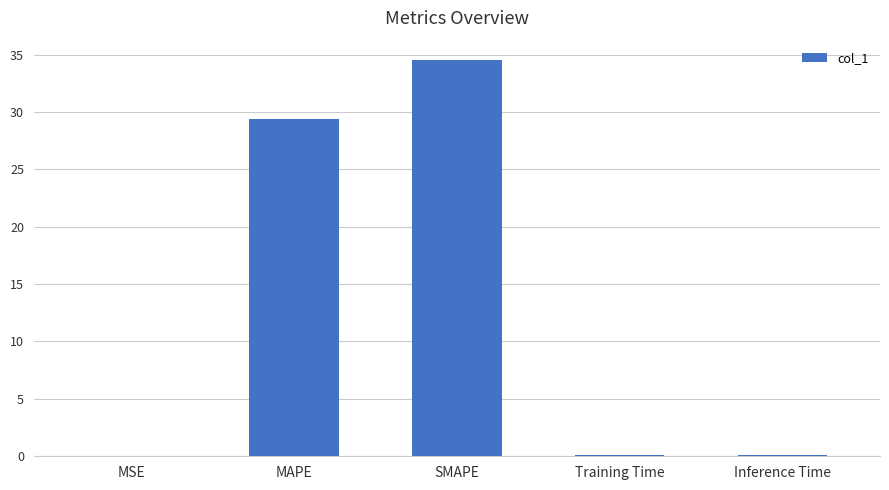

Is it true that the value at Inference Time is 0.1?

True